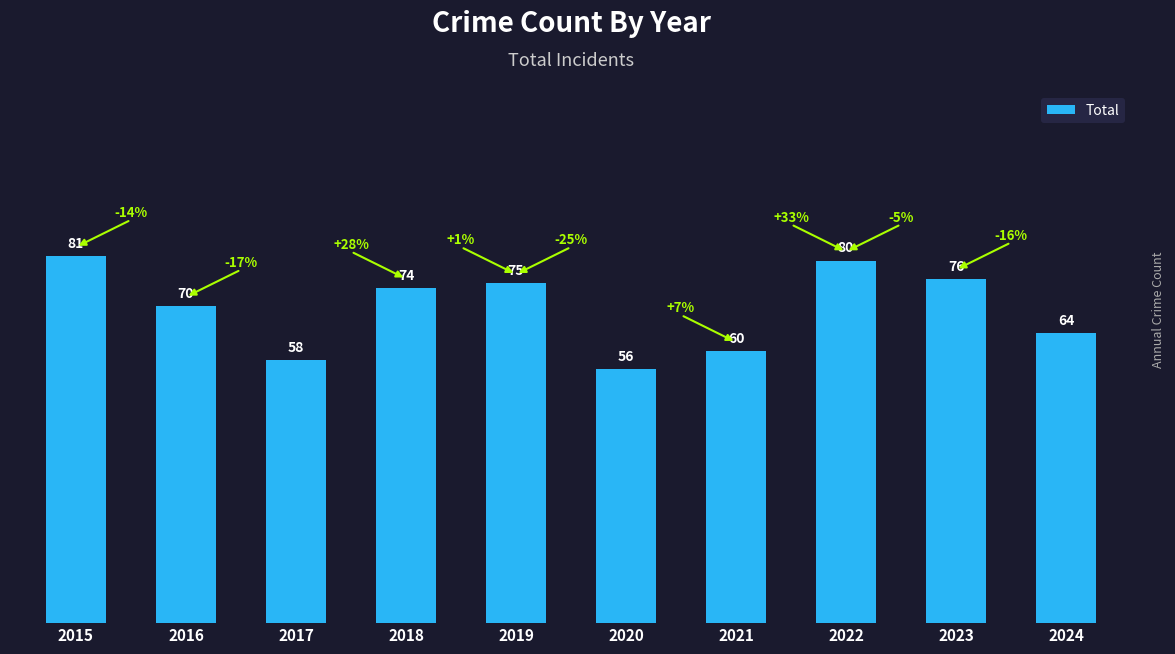

List the labels in order of value, smallest first.

2020, 2017, 2021, 2024, 2016, 2018, 2019, 2023, 2022, 2015